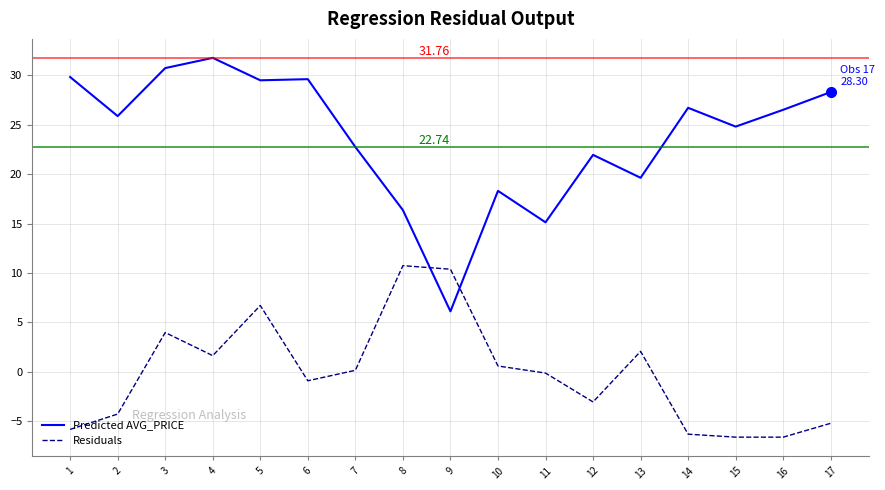

How many values in the Predicted AVG_PRICE series are below 25?

8